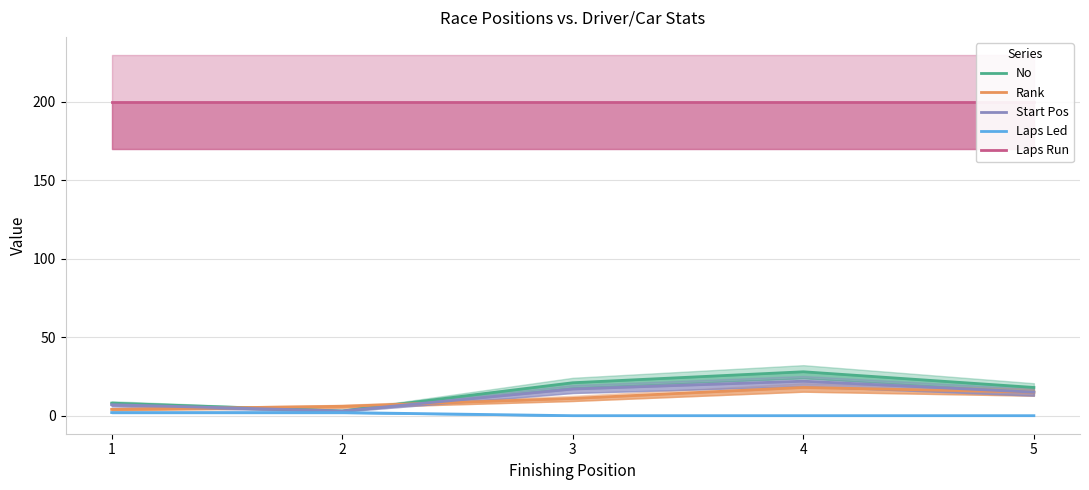

What is the difference between the highest and lowest values at 2?

198